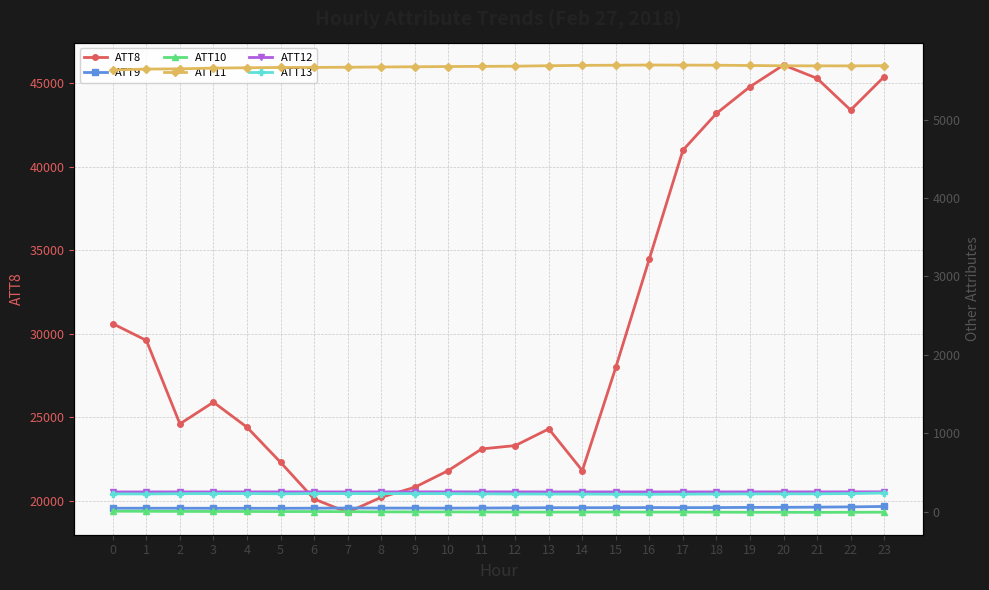

Where is the first local minimum for ATT12?

2